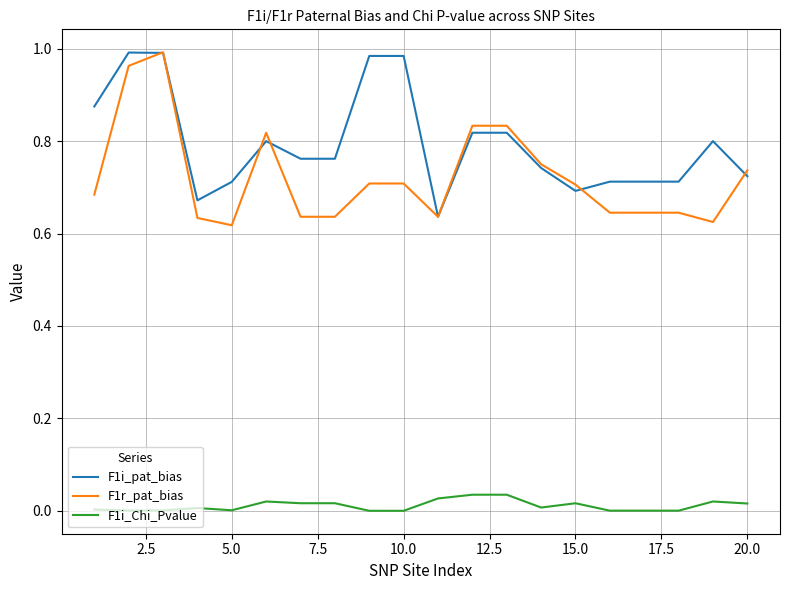

Does the chart have visible grid lines?

Yes